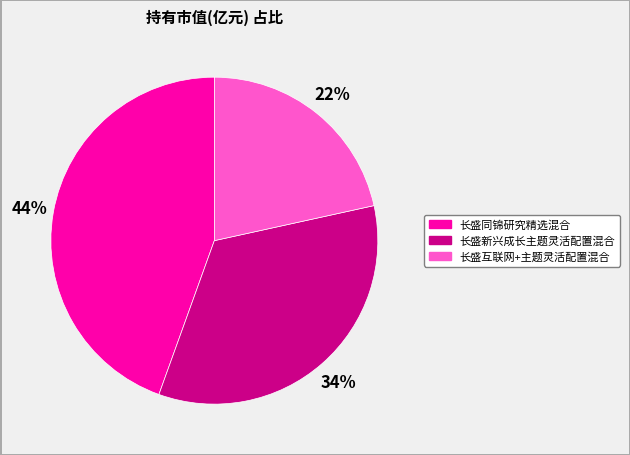

Which category has the biggest portion of the pie?

长盛同锦研究精选混合